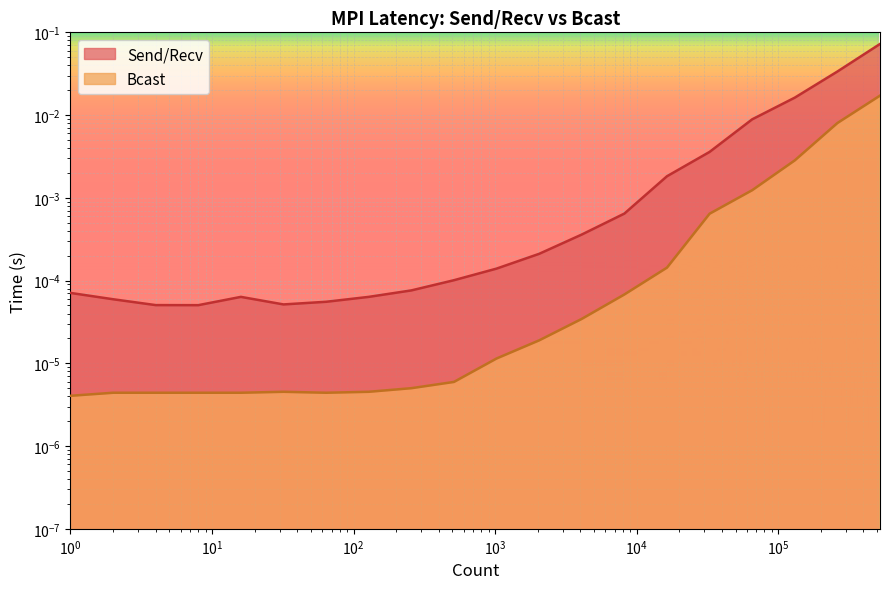

True or false: Send/Recv has more than 2 points higher than both neighbors.

False